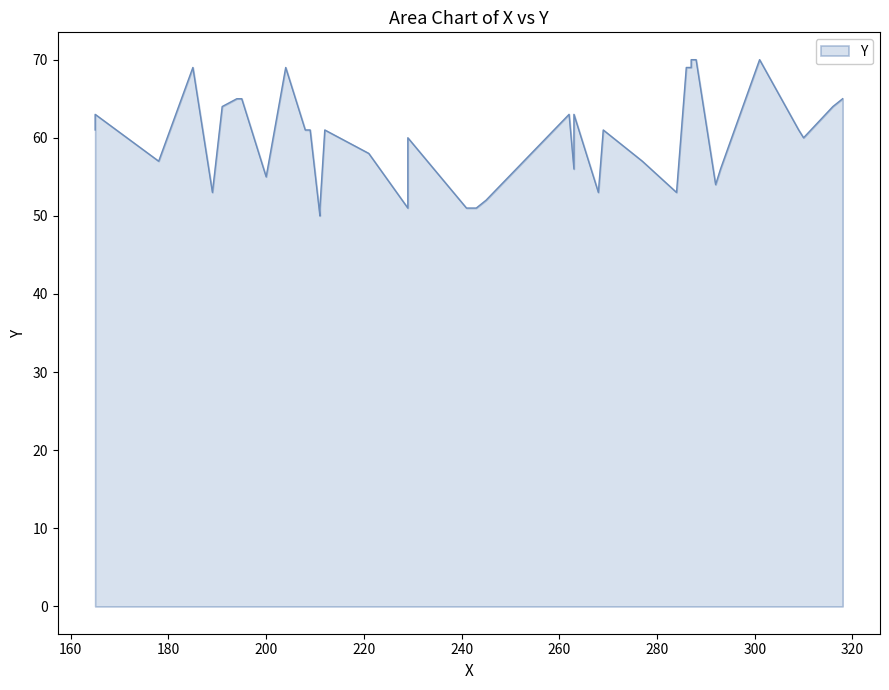

What is the sum of the values at 33 and 12?

125